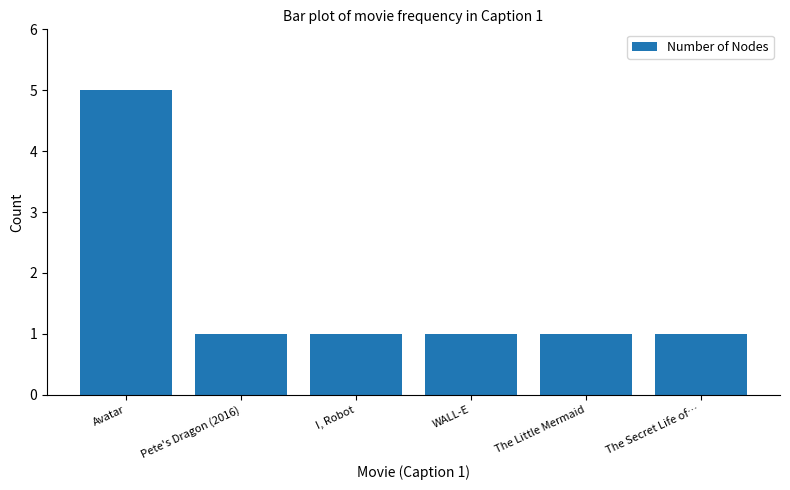

Approximately how many times larger is the value at WALL-E compared to Avatar?

0.2